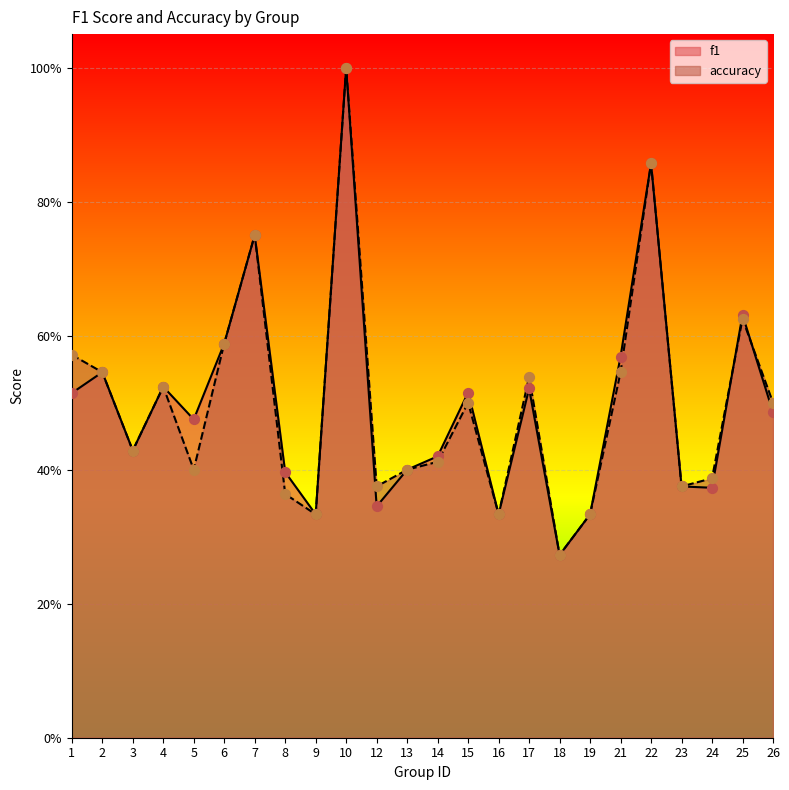

Which series reaches the minimum Y coordinate?

f1